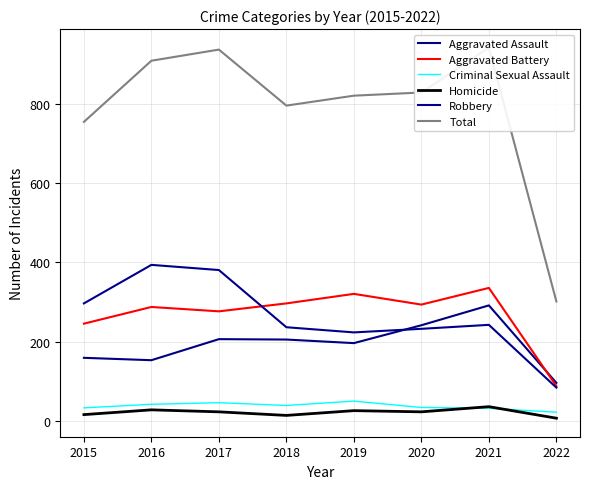

How many values in the Aggravated Battery series exceed 294?

3